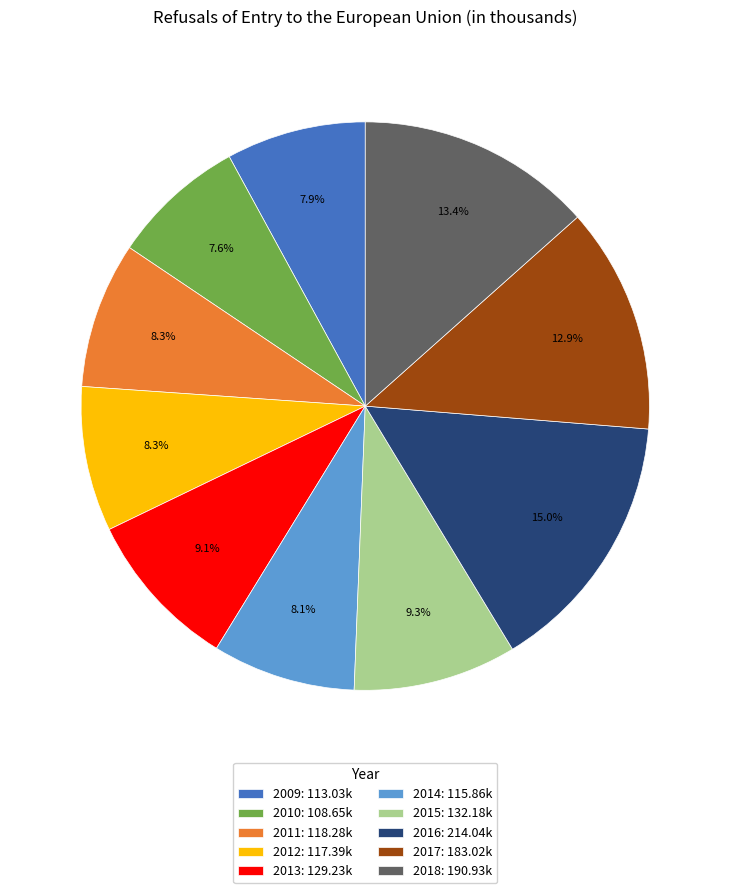

Count the number of slices in the pie.

10